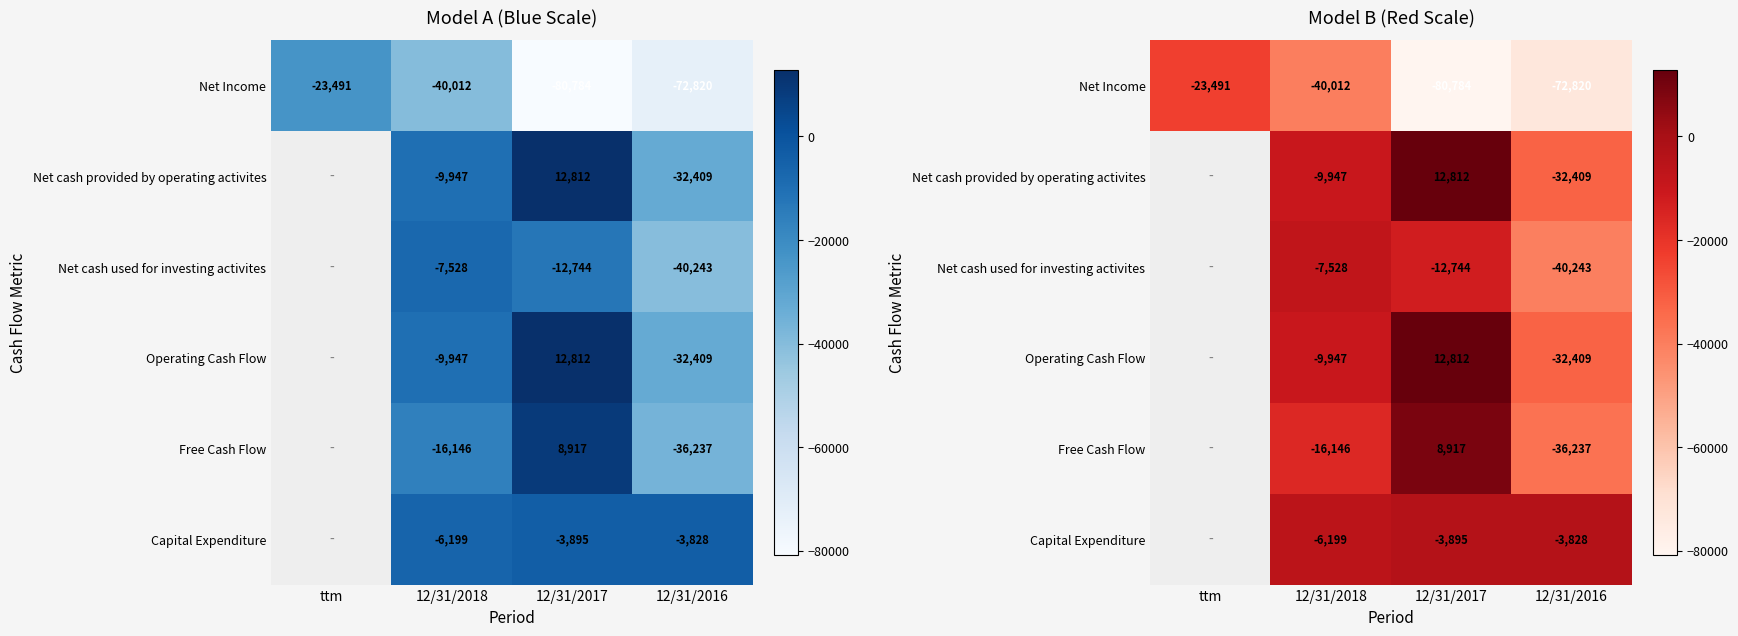

At which category does the chart reach its minimum across all series?

12/31/2017